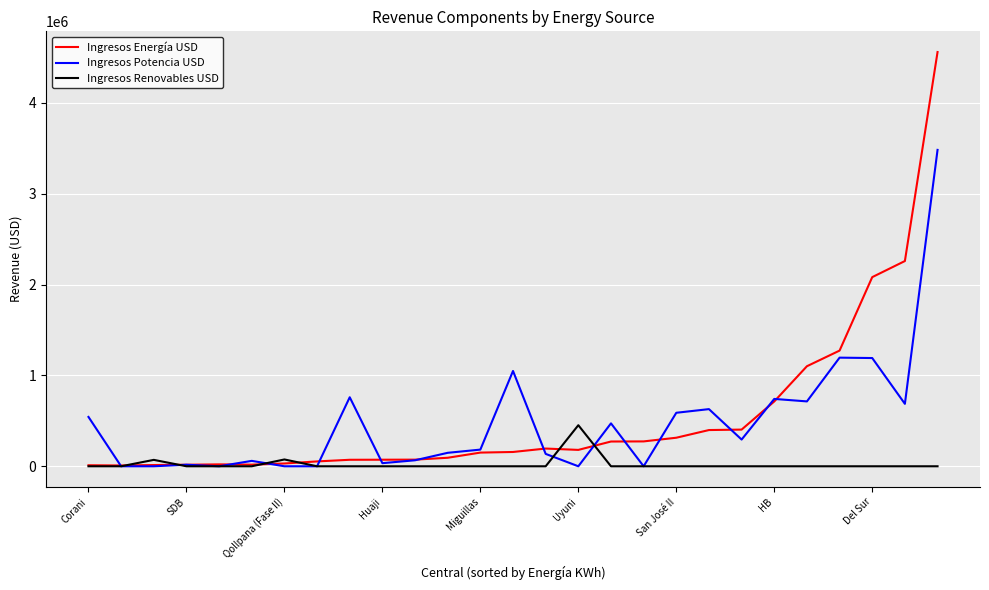

Which series has the largest range (max minus min)?

Ingresos Energía USD